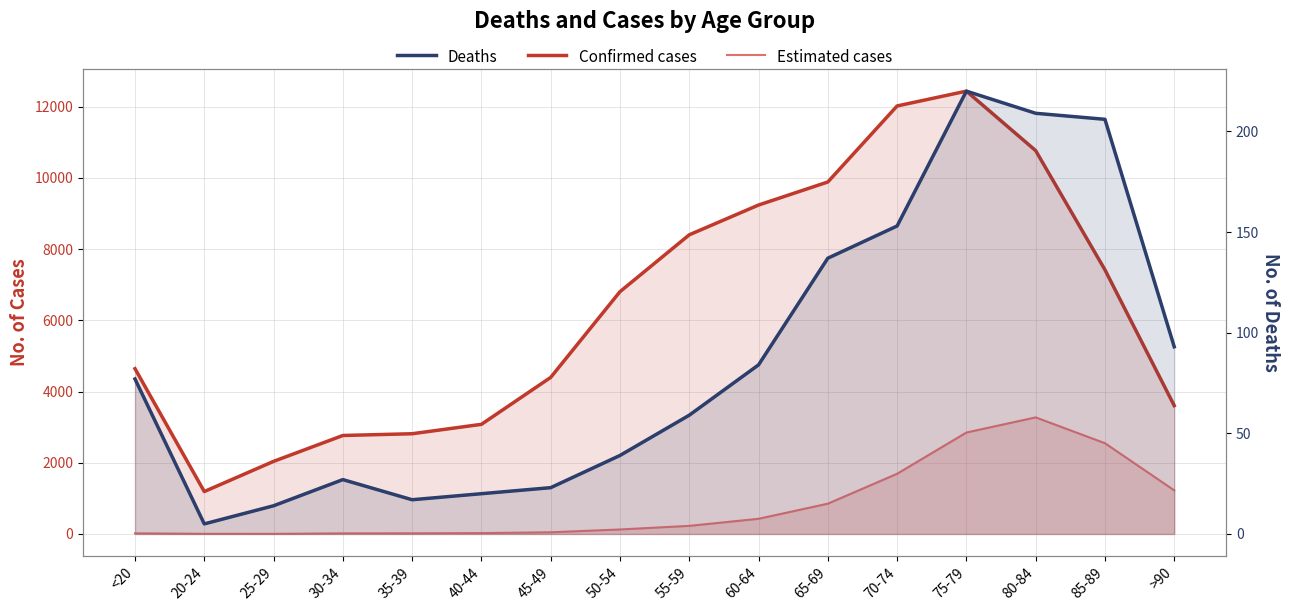

Reading left to right, list all the values displayed in this chart.

Confirmed cases: <20=4641	20-24=1191	25-29=2038	30-34=2765	35-39=2814	40-44=3078	45-49=4396	50-54=6803	55-59=8400	60-64=9236	65-69=9883	70-74=12018	75-79=12434	80-84=10764	85-89=7417	>90=3604
Estimated cases: <20=18	20-24=4	25-29=3	30-34=17	35-39=18	40-44=24	45-49=47	50-54=126	55-59=227	60-64=426	65-69=850	70-74=1690	75-79=2848	80-84=3273	85-89=2548	>90=1224
Deaths: <20=77	20-24=5	25-29=14	30-34=27	35-39=17	40-44=20	45-49=23	50-54=39	55-59=59	60-64=84	65-69=137	70-74=153	75-79=220	80-84=209	85-89=206	>90=93